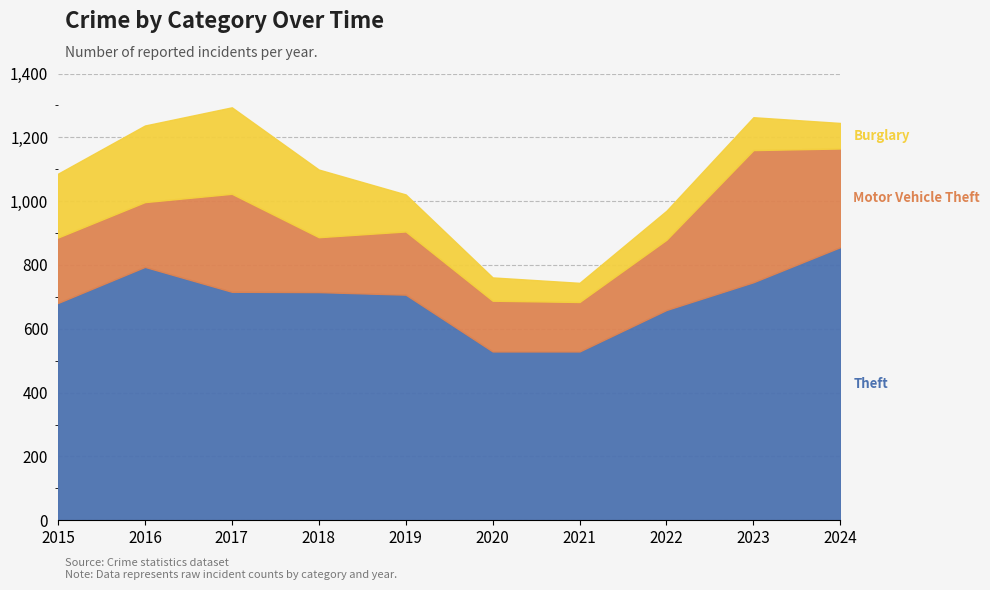

At which category is the sum across all series the highest?

2017